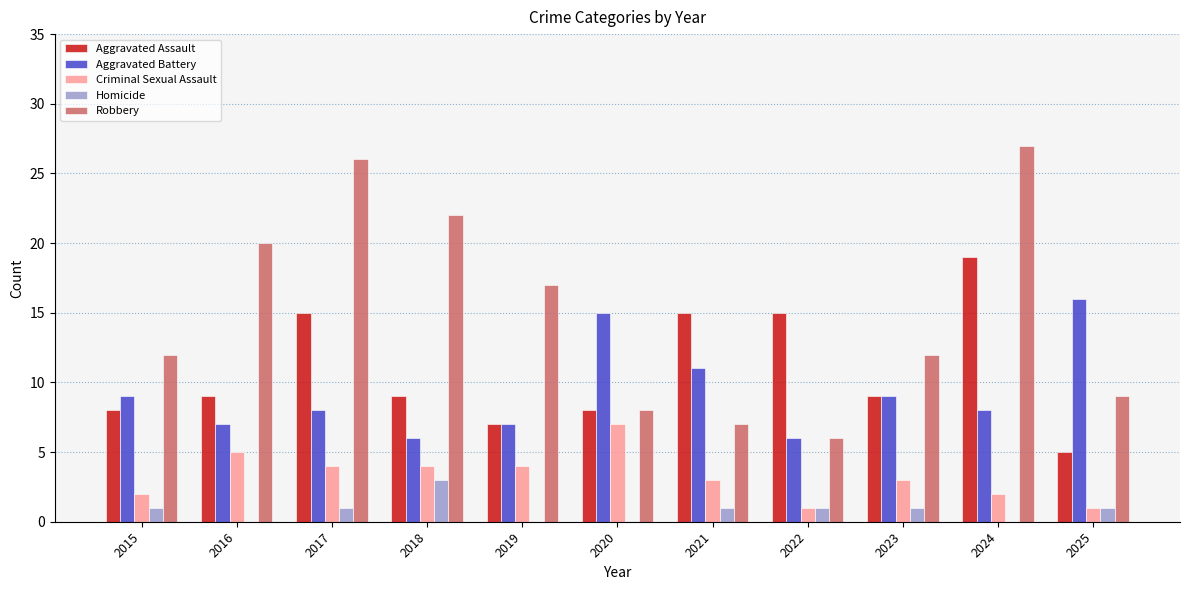

What value does the Aggravated Assault series have at 2025?

5